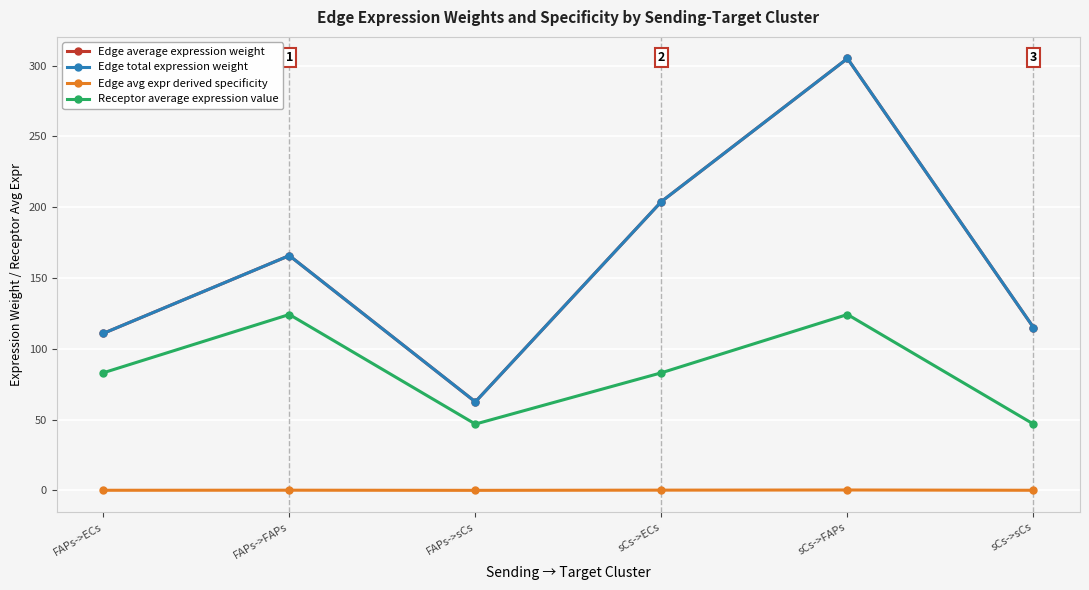

What is the minimum value shown in the chart?

0.1